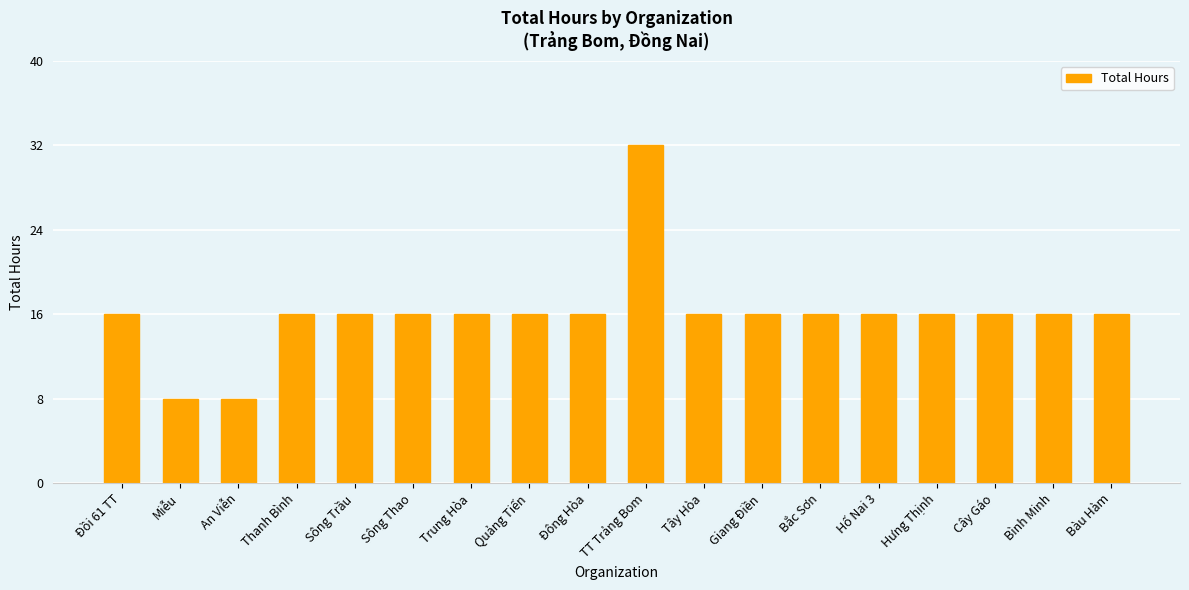

Count the number of categories in the chart.

18